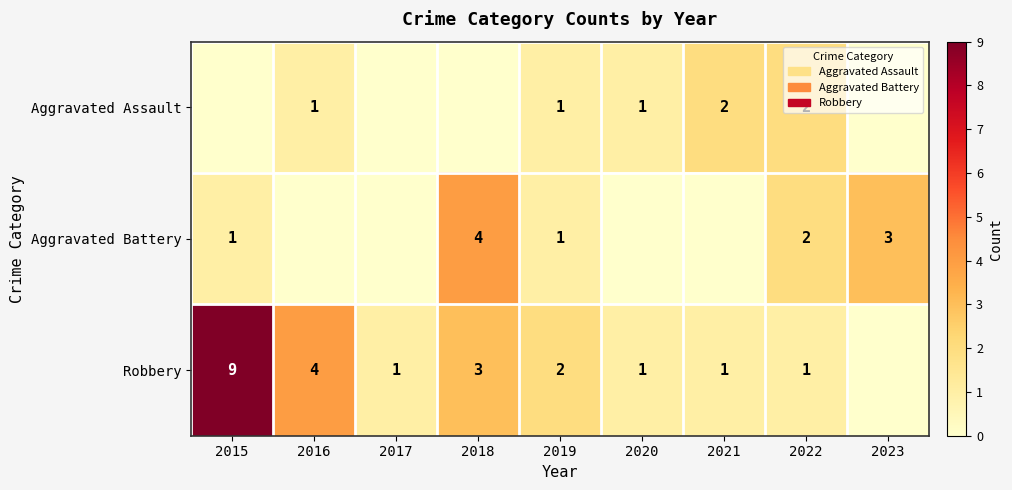

What is the difference between the Robbery values at 2018 and 2021?

2